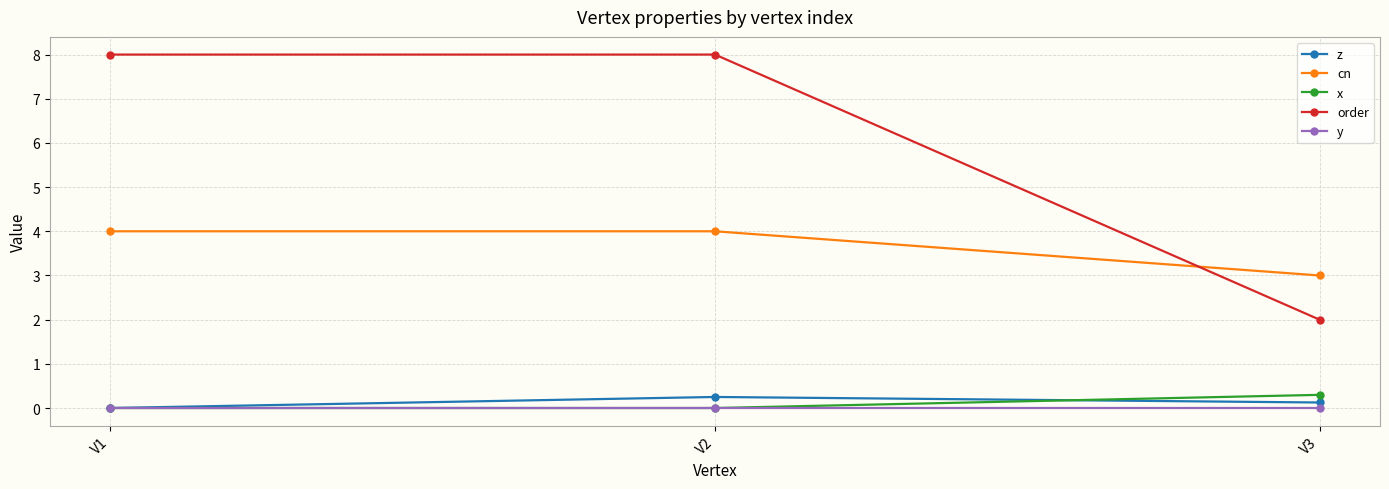

How many distinct data groups are displayed?

5